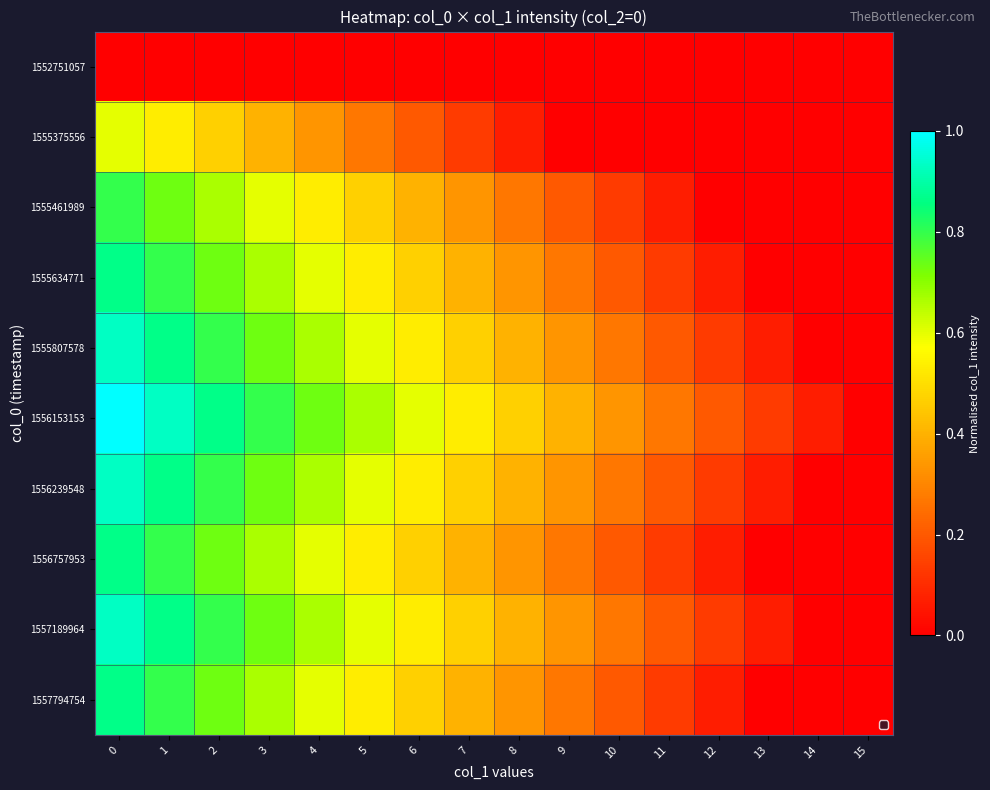

Which has a higher value, 15 or 10?

15